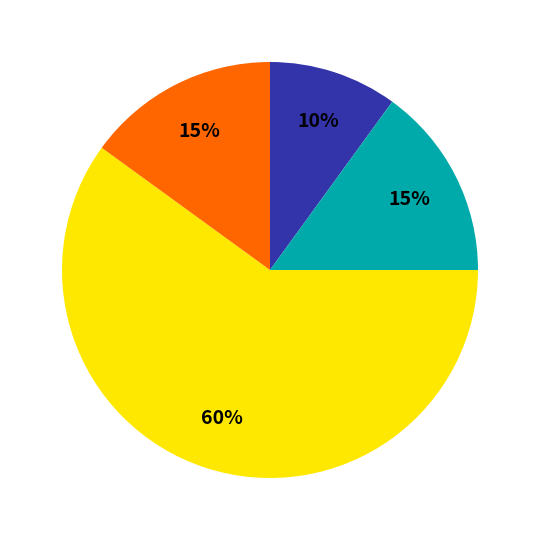

To the nearest percent, what is the difference between the largest and smallest slice percentages?

50%